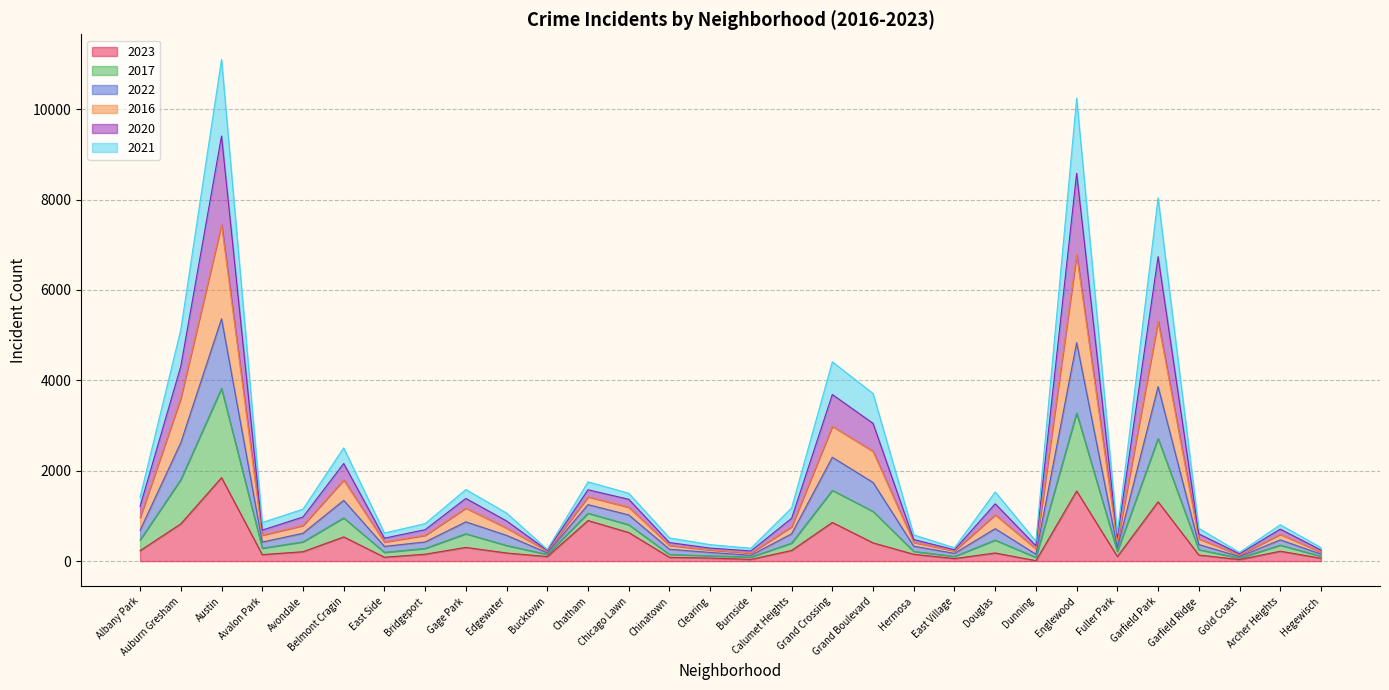

How many interior local peaks does the 2017 series have?

9